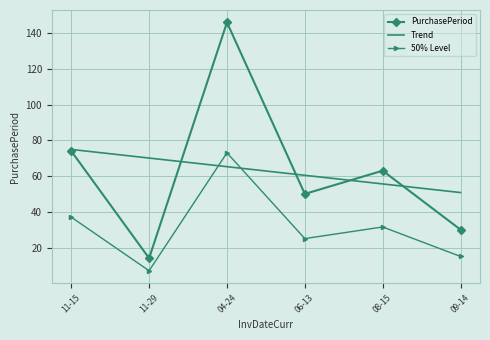

The 50% Level series shows 7.0 at 11-29. True or false?

True